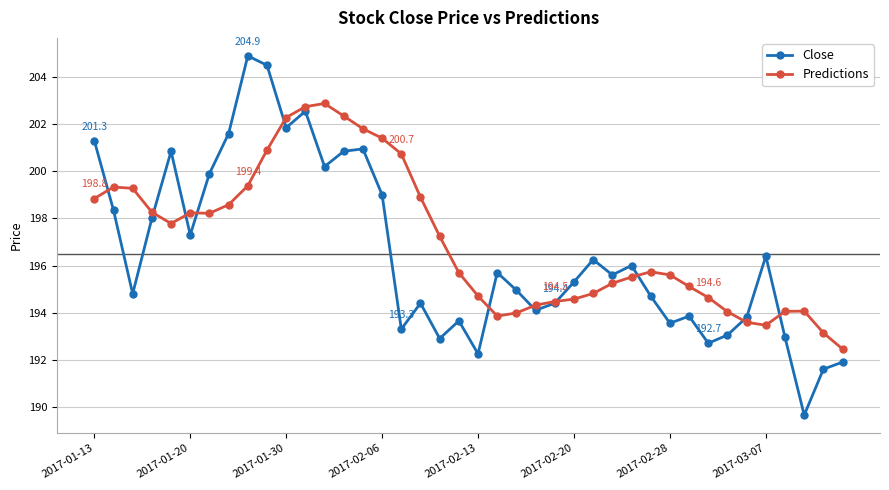

What is the greatest value displayed?

204.9